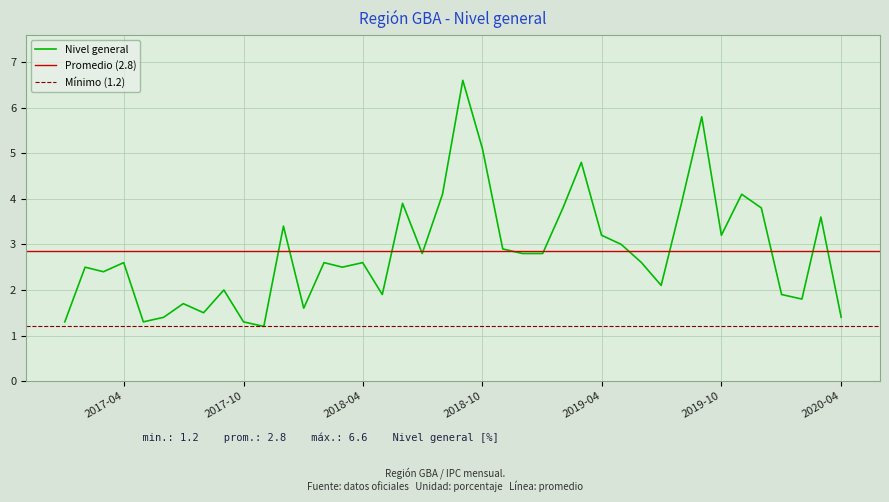

Reading right to left, list all the values displayed in this chart.

2020-04=1.4	2020-03=3.6	2020-02=1.8	2020-01=1.9	2019-12=3.8	2019-11=4.1	2019-10=3.2	2019-09=5.8	2019-08=3.9	2019-07=2.1	2019-06=2.6	2019-05=3.0	2019-04=3.2	2019-03=4.8	2019-02=3.8	2019-01=2.8	2018-12=2.8	2018-11=2.9	2018-10=5.1	2018-09=6.6	2018-08=4.1	2018-07=2.8	2018-06=3.9	2018-05=1.9	2018-04=2.6	2018-03=2.5	2018-02=2.6	2018-01=1.6	2017-12=3.4	2017-11=1.2	2017-10=1.3	2017-09=2.0	2017-08=1.5	2017-07=1.7	2017-06=1.4	2017-05=1.3	2017-04=2.6	2017-03=2.4	2017-02=2.5	2017-01=1.3